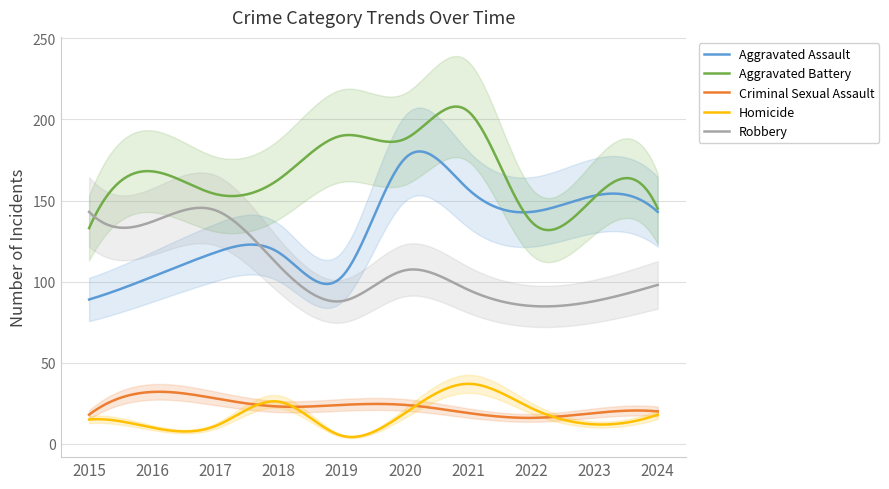

Reading left to right, what are all the values shown in this chart?

Aggravated Assault: 2015=89	2016=103	2017=118	2018=118	2019=103	2020=176	2021=157	2022=143	2023=153	2024=143
Aggravated Battery: 2015=133	2016=168	2017=154	2018=163	2019=190	2020=188	2021=205	2022=137	2023=152	2024=145
Criminal Sexual Assault: 2015=18	2016=32	2017=28	2018=23	2019=24	2020=24	2021=19	2022=16	2023=19	2024=20
Homicide: 2015=15	2016=10	2017=11	2018=26	2019=5	2020=19	2021=37	2022=22	2023=12	2024=18
Robbery: 2015=143	2016=137	2017=144	2018=110	2019=88	2020=107	2021=95	2022=85	2023=88	2024=98